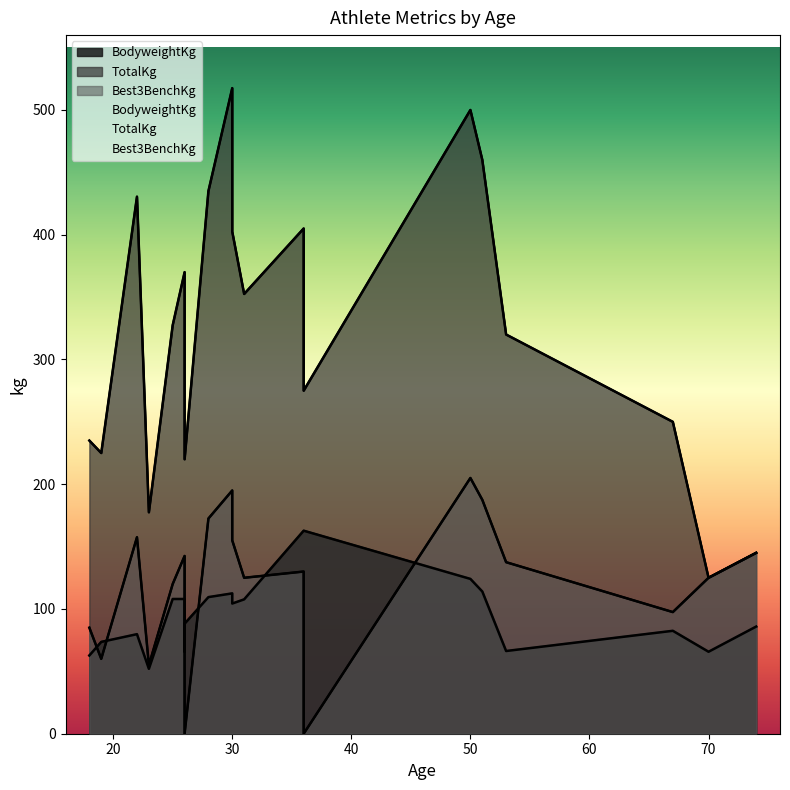

Is the value of BodyweightKg at 1 greater than the value of Best3BenchKg at 19?

No